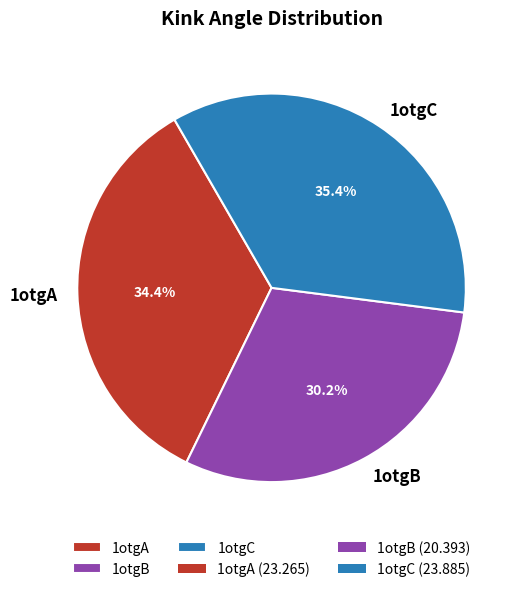

Combined, what portion of the pie is 1otgA and 1otgC?

69.8%